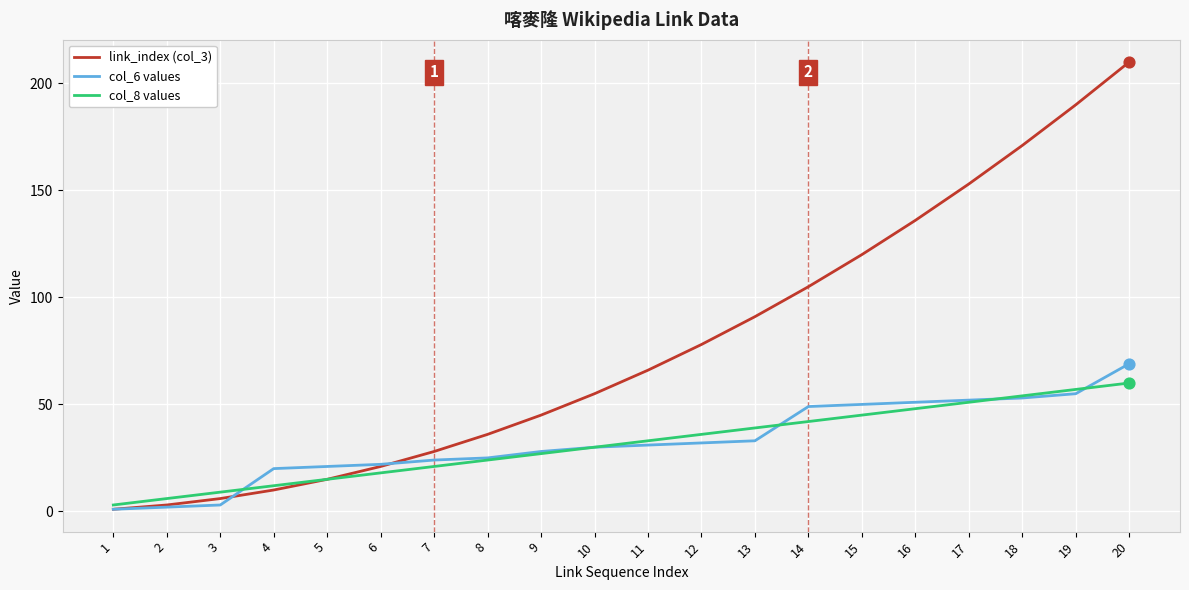

Which series has the largest total across all categories?

link_index (col_3)